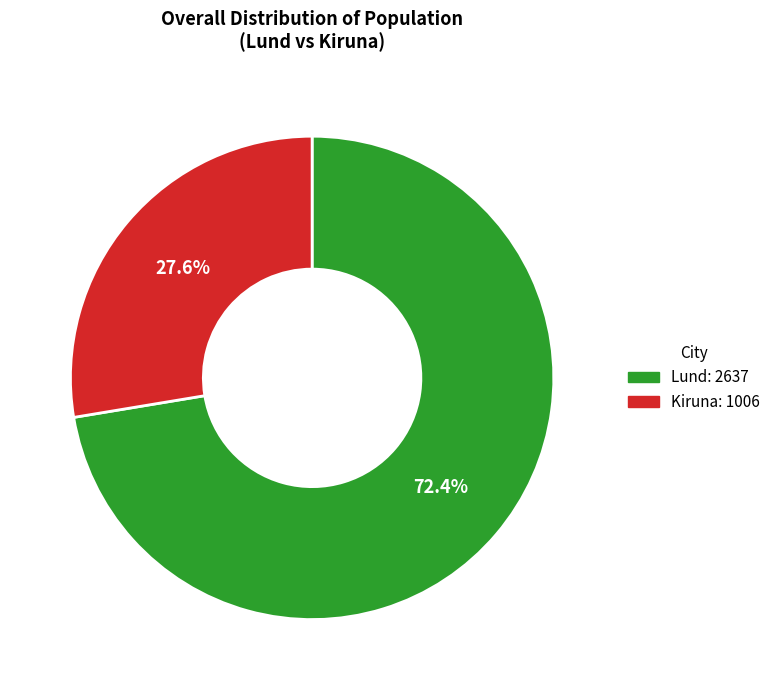

Combined, do Lund and Kiruna account for over 50%?

Yes